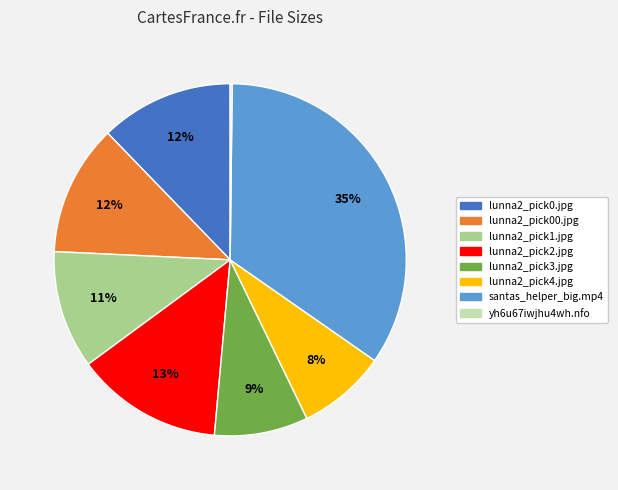

Approximately how many times larger is the value at lunna2_pick4.jpg compared to lunna2_pick3.jpg?

0.9